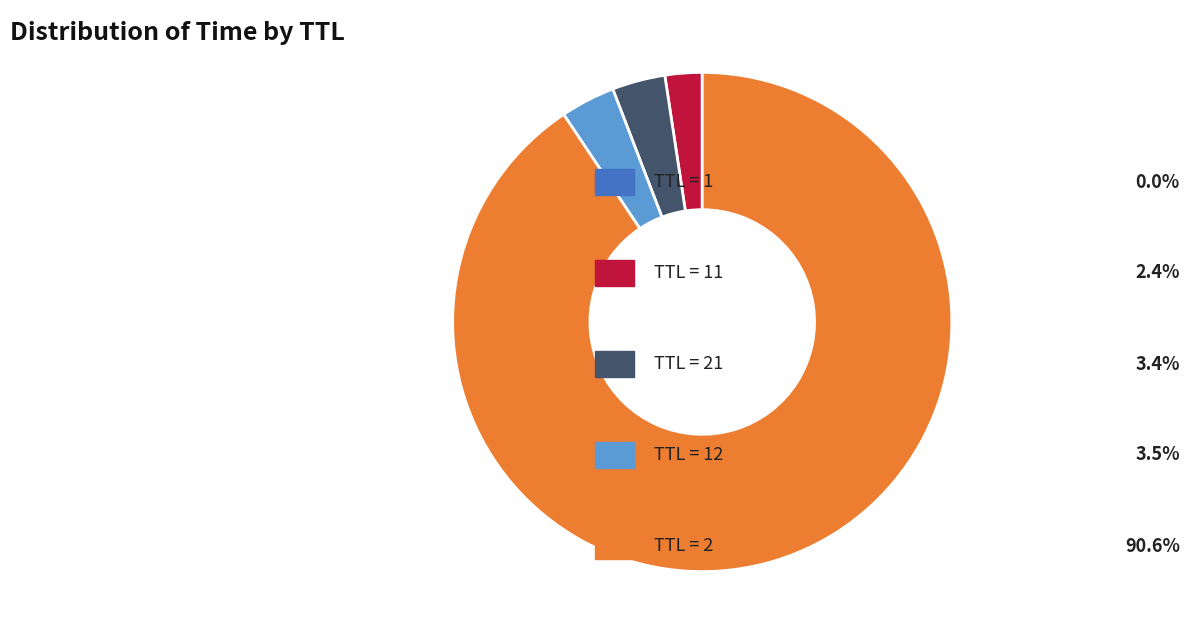

Is there any slice that represents more than half of the pie?

Yes